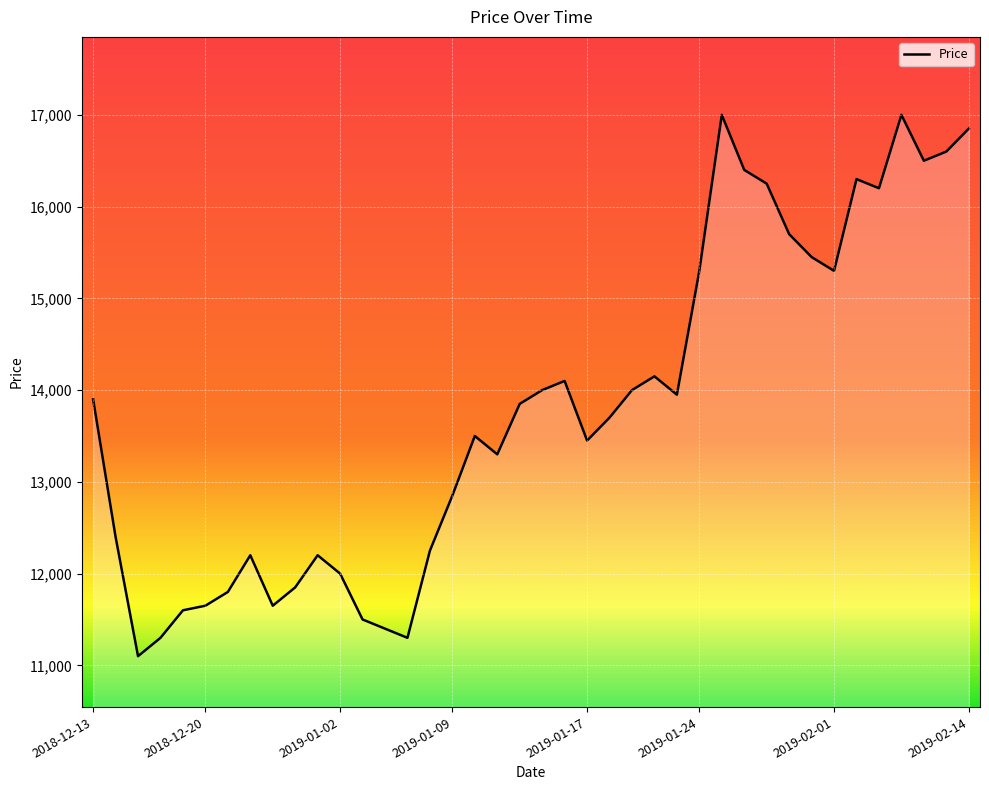

What is the maximum value shown in the chart?

17000